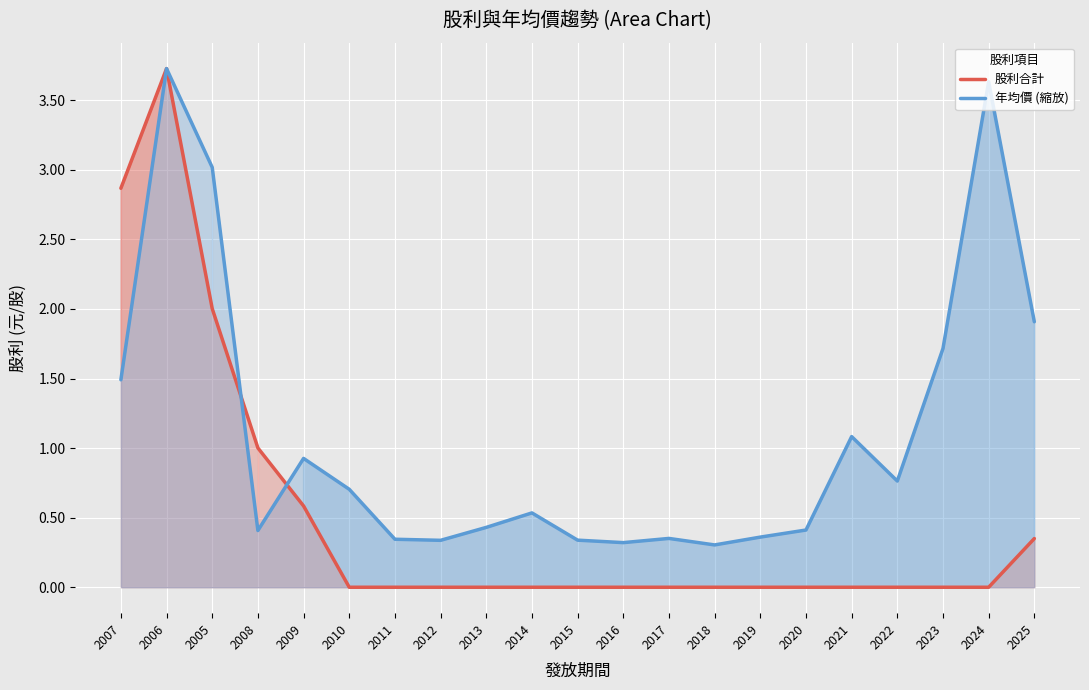

The 股利合計 series shows 0.0 at 2010. True or false?

True